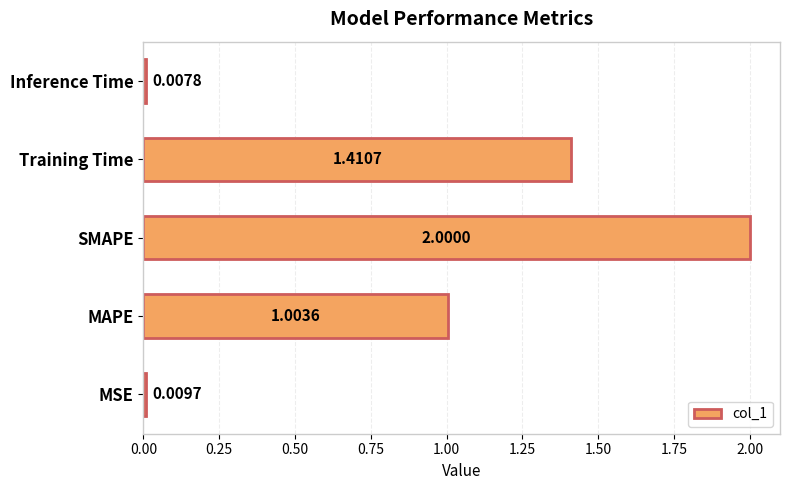

Approximately how many times larger is the value at MAPE compared to SMAPE?

0.5